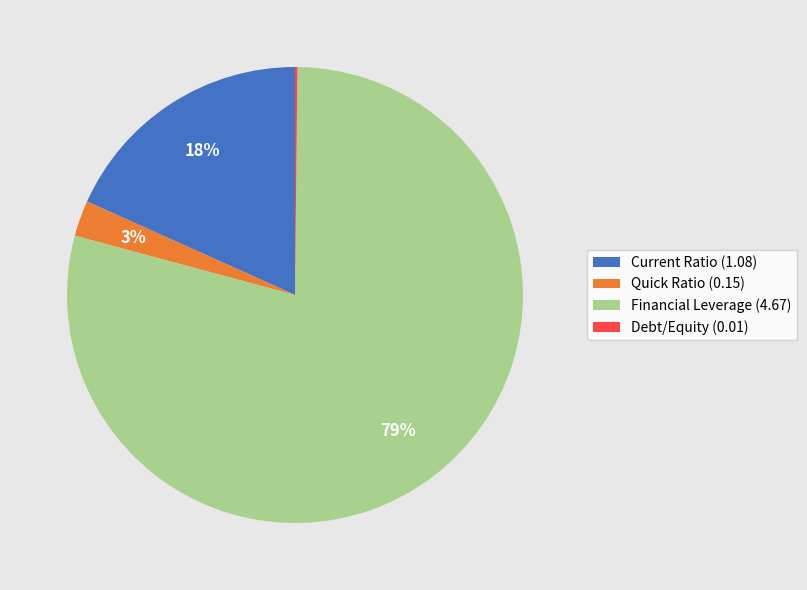

Which has a higher value, Quick Ratio (0.15) or Financial Leverage (4.67)?

Financial Leverage (4.67)